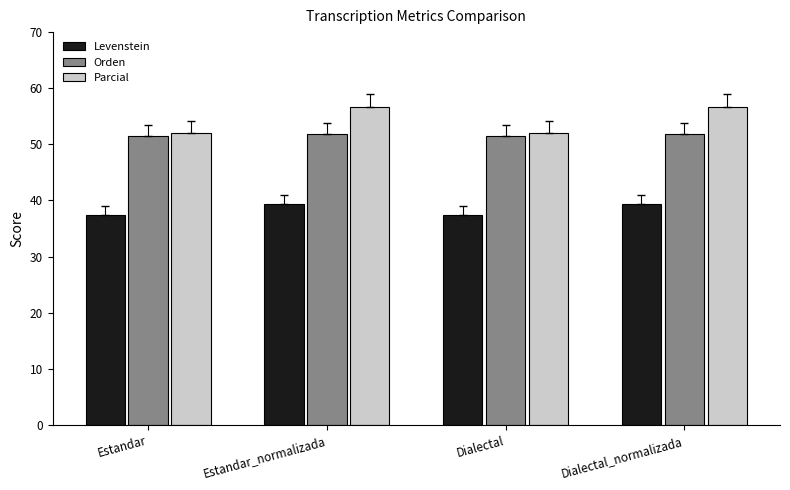

What is the smallest value displayed?

37.5